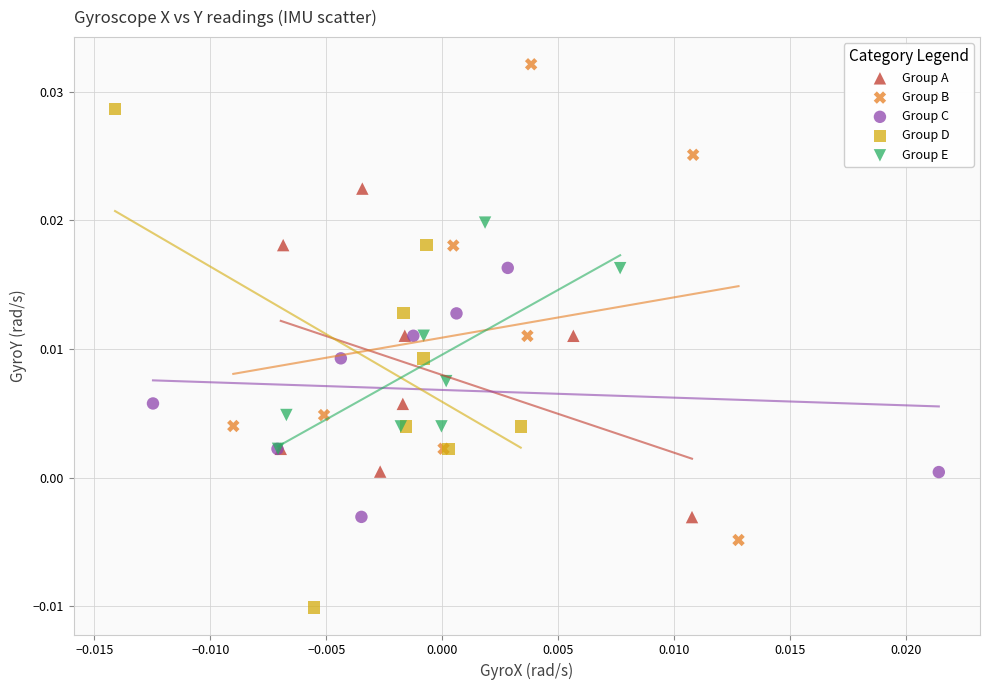

Which series reaches the maximum Y coordinate?

Group B